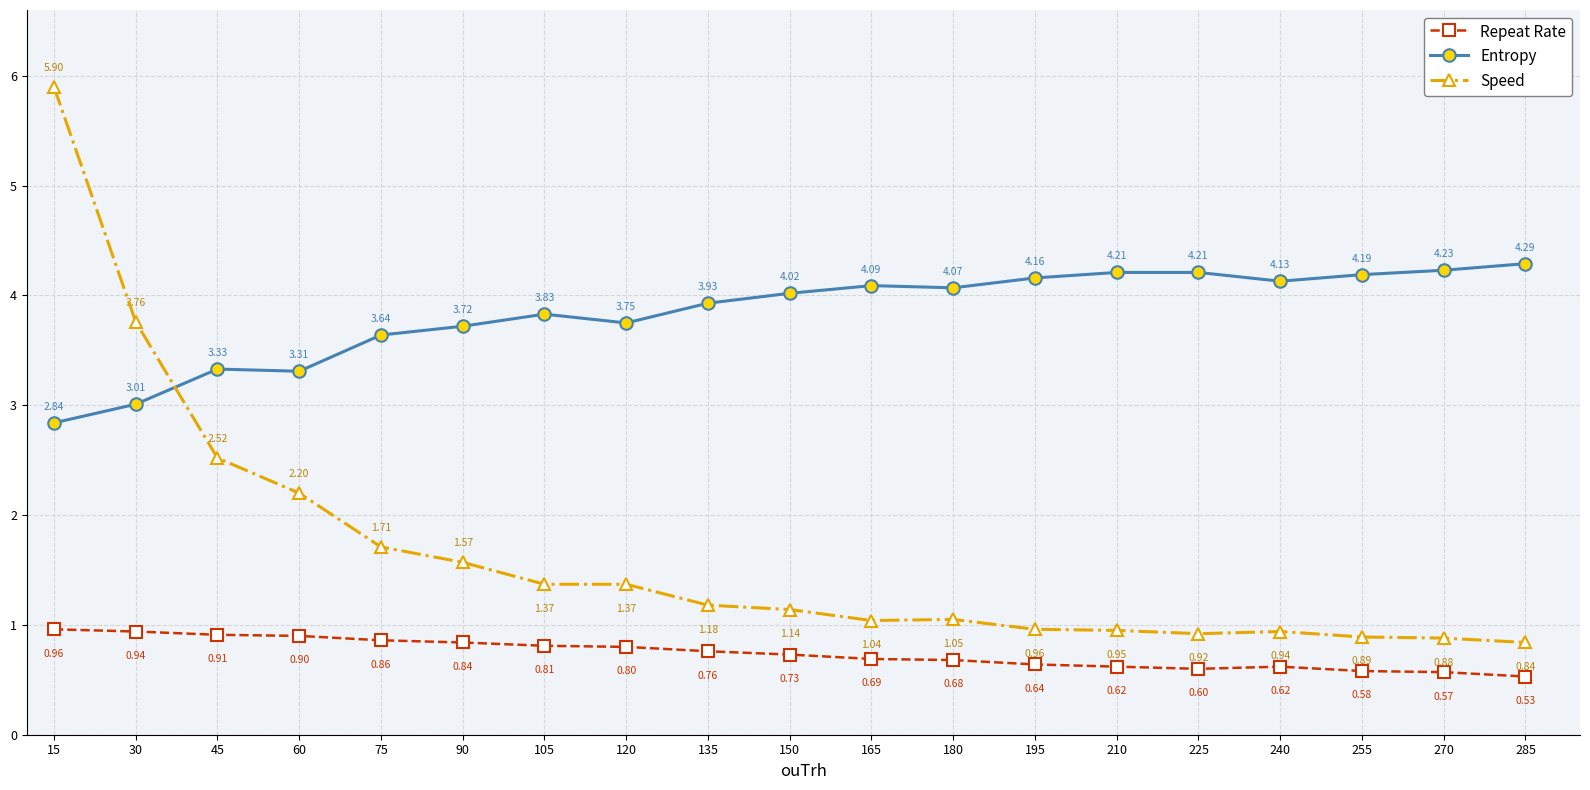

Which series has the largest total across all categories?

Entropy